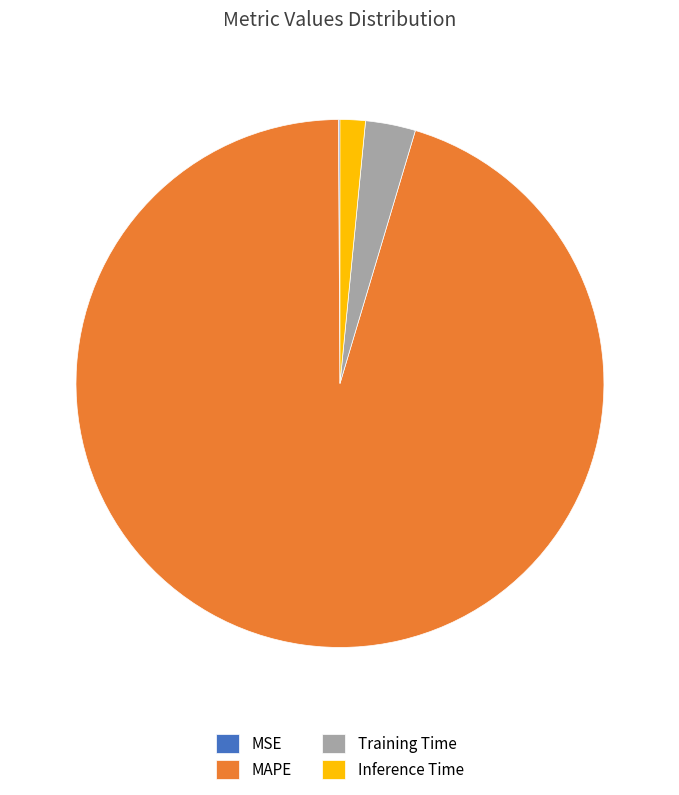

Which category accounts for the majority?

MAPE